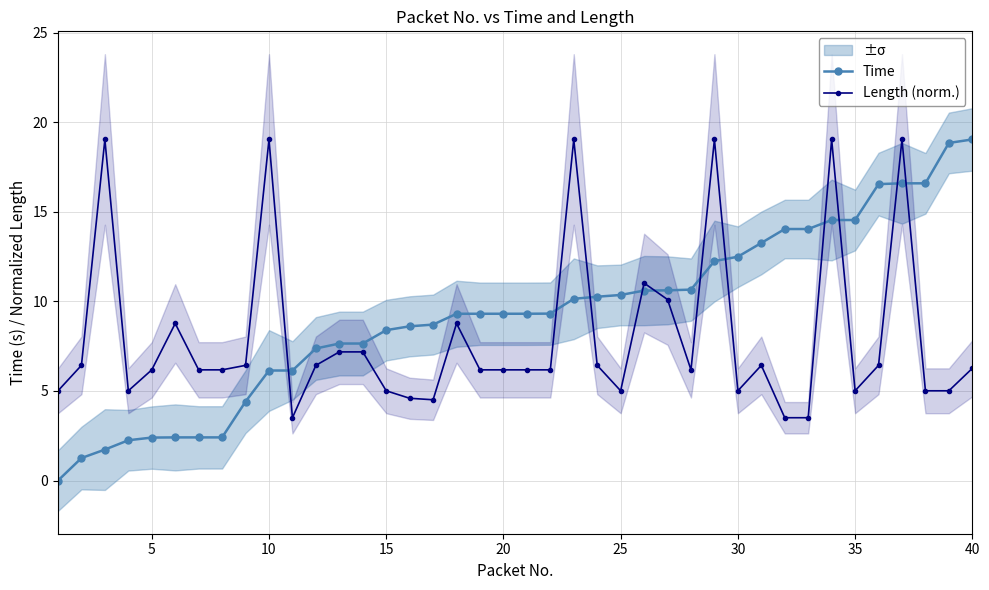

List the series in order of their peak value, lowest first.

Time, Length (norm.)